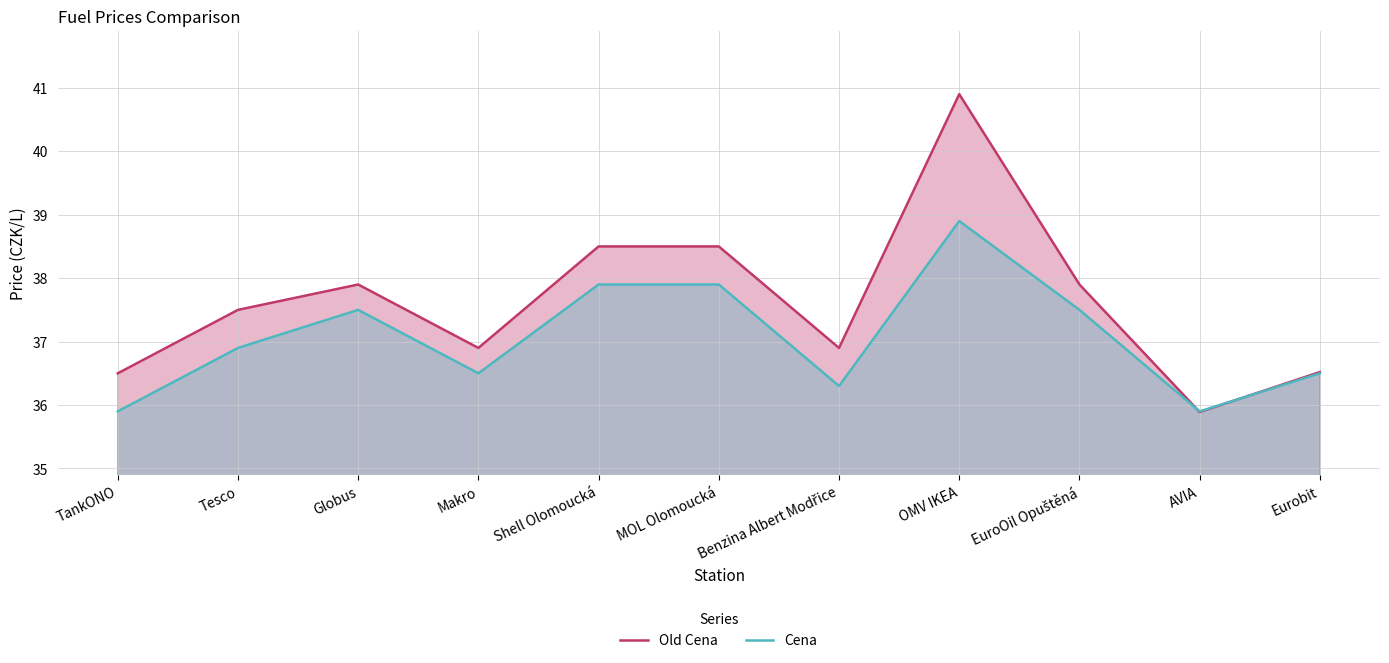

What is the difference between the Cena values at Eurobit and TankONO?

0.6